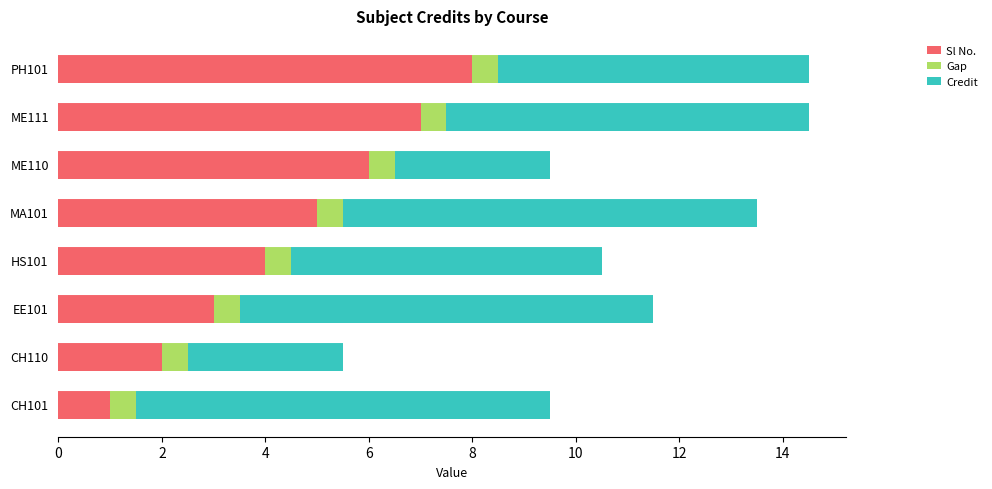

At which label does Sl No. reach its peak?

PH101